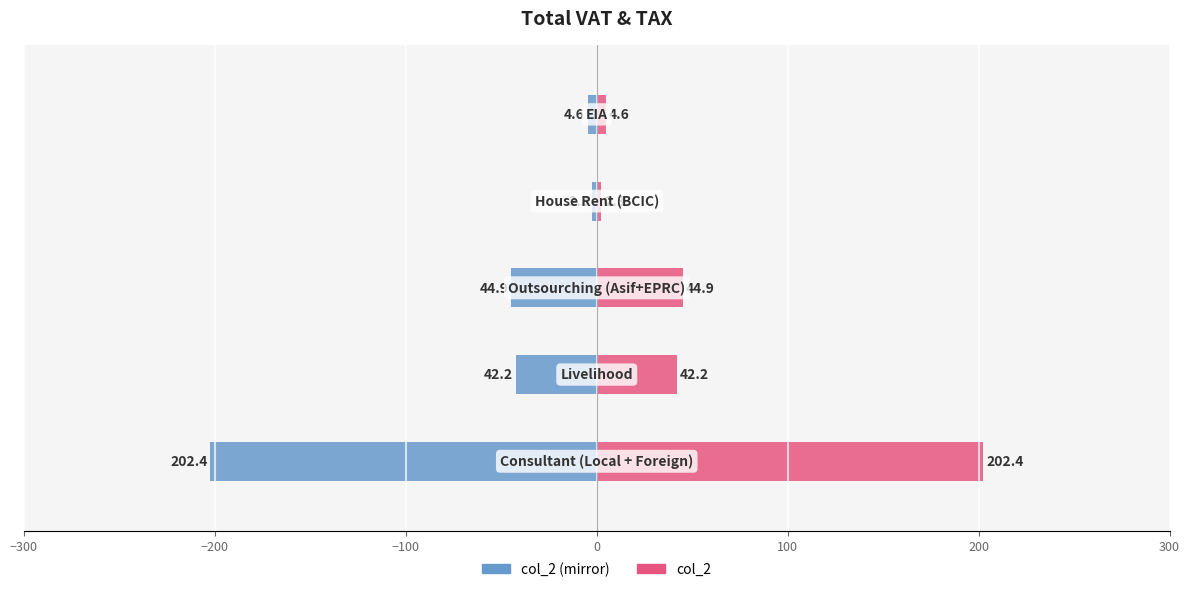

What is the minimum value shown in the chart?

-202.4